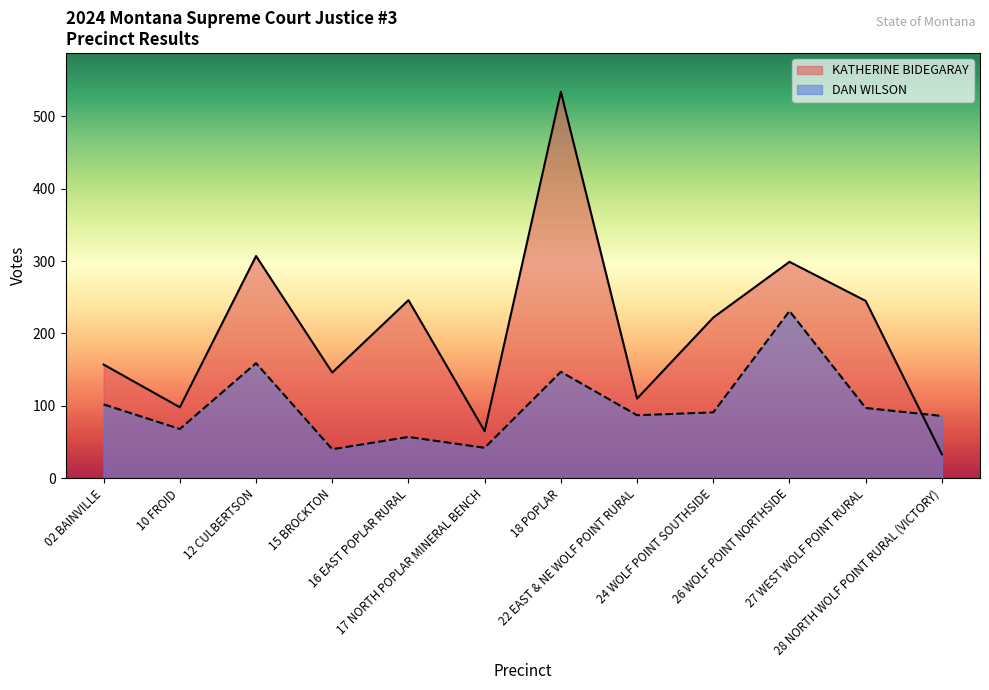

At which label is DAN WILSON closest to 135?

18 POPLAR